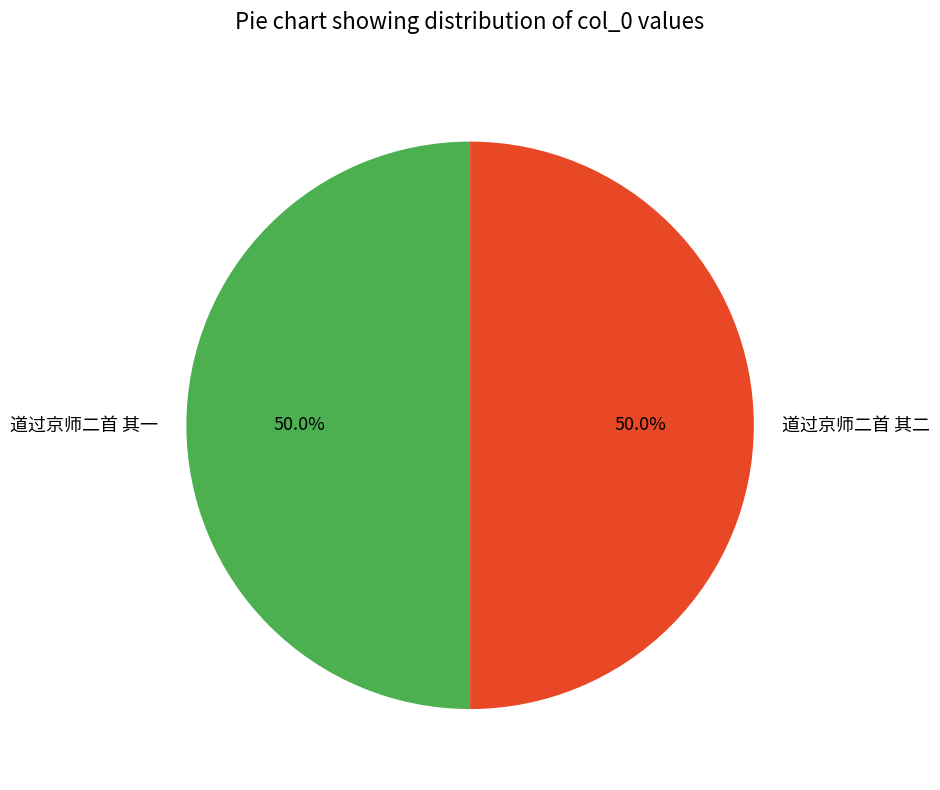

To the nearest percent, what is the combined percentage of 道过京师二首 其二 and 道过京师二首 其一?

100%